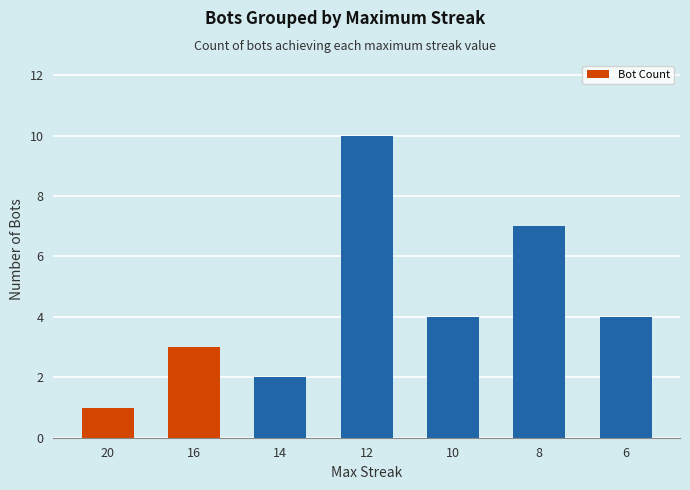

What is the value of the 1st bar from the left?

1